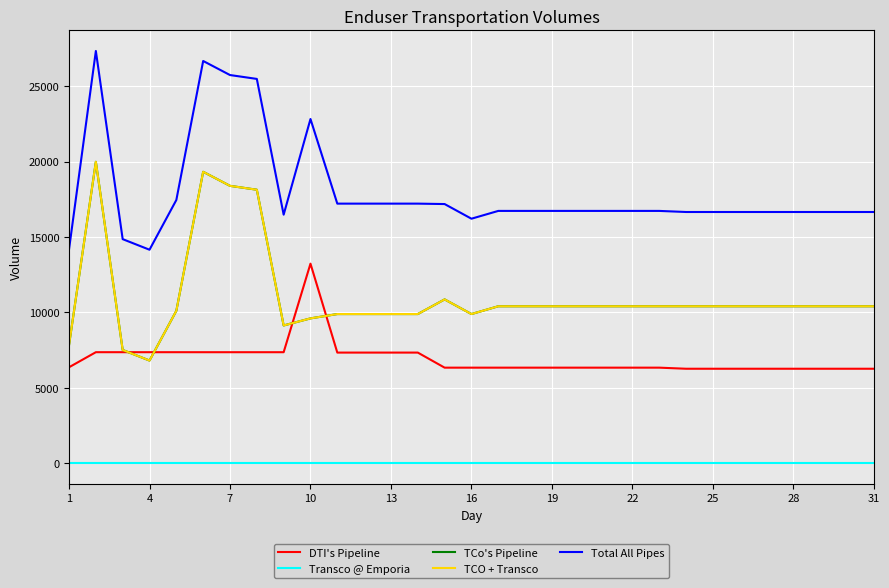

True or false: Transco @ Emporia and TCO + Transco cross at least once.

False